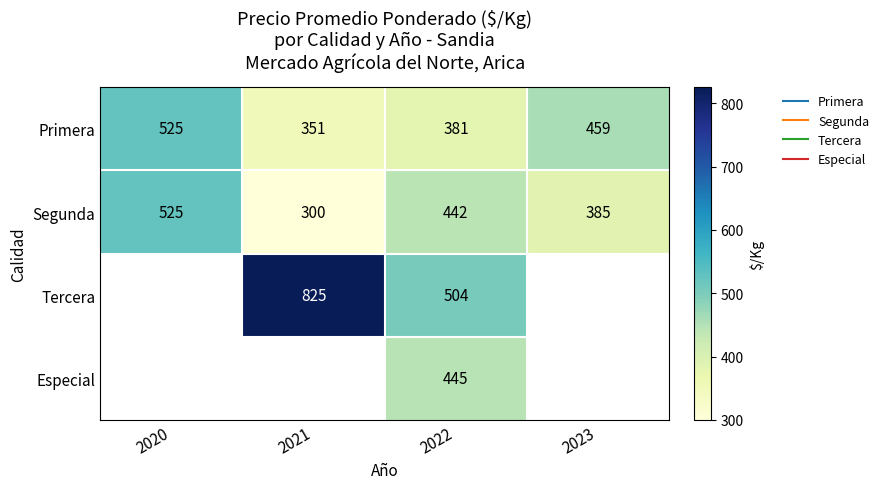

At which category is the sum across all series the highest?

2022